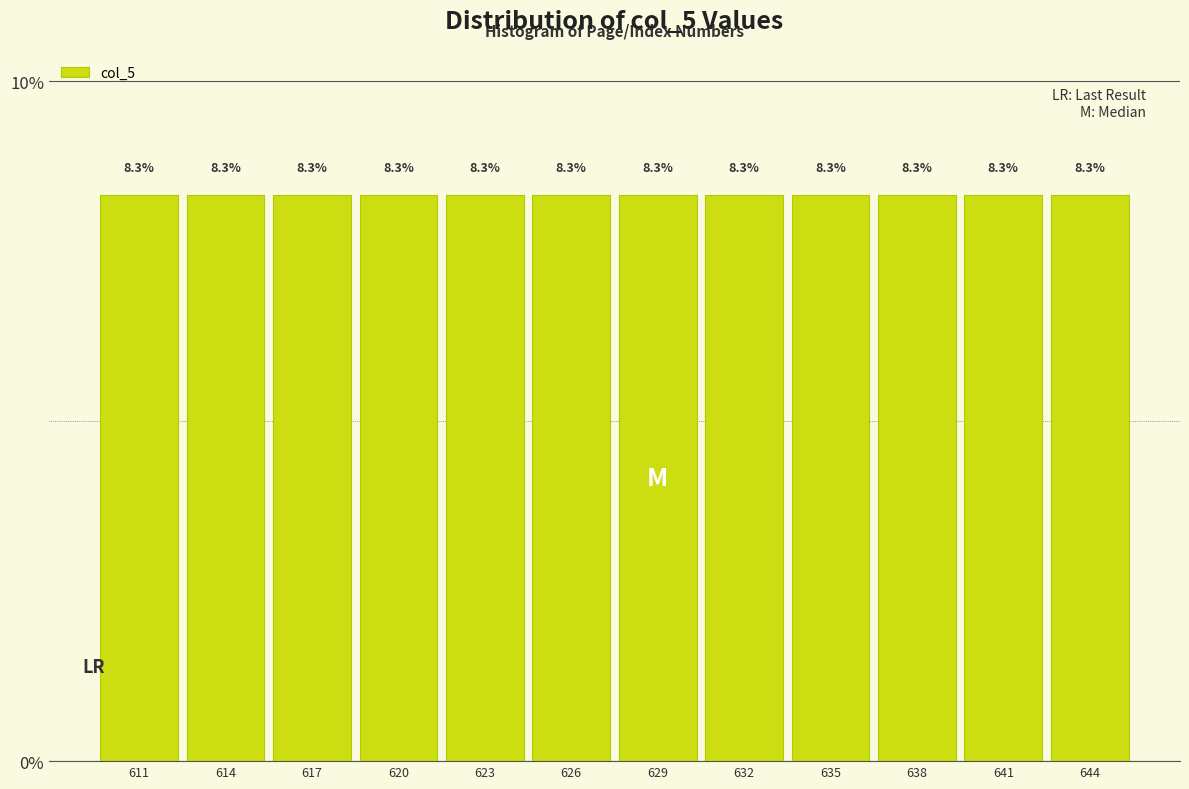

Reading left to right, transcribe this chart: for each bar, give the range it covers on the x-axis and its height.

609.5 to 612.5: 8.3
612.5 to 615.5: 8.3
615.5 to 618.5: 8.3
618.5 to 621.5: 8.3
621.5 to 624.5: 8.3
624.5 to 627.5: 8.3
627.5 to 630.5: 8.3
630.5 to 633.5: 8.3
633.5 to 636.5: 8.3
636.5 to 639.5: 8.3
639.5 to 642.5: 8.3
642.5 to 645.5: 8.3